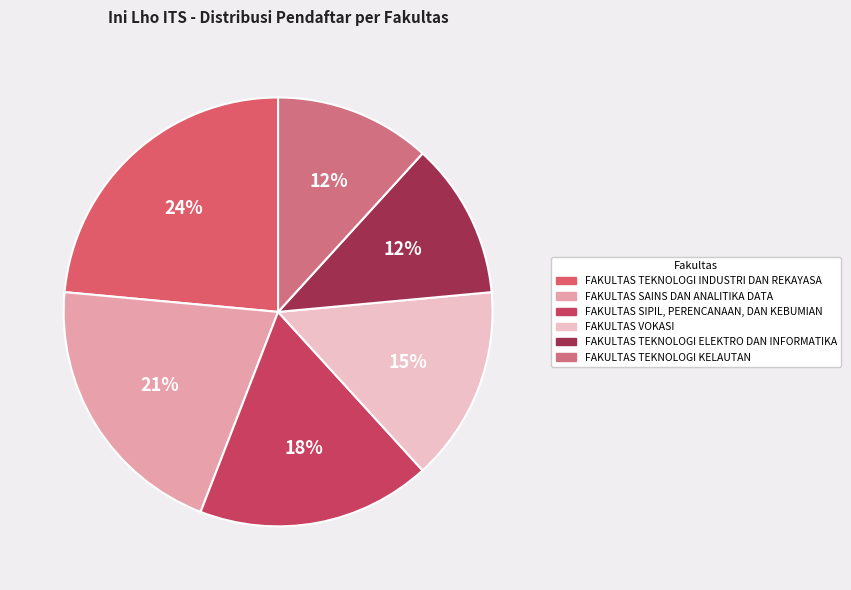

How many segments does this pie chart have?

6